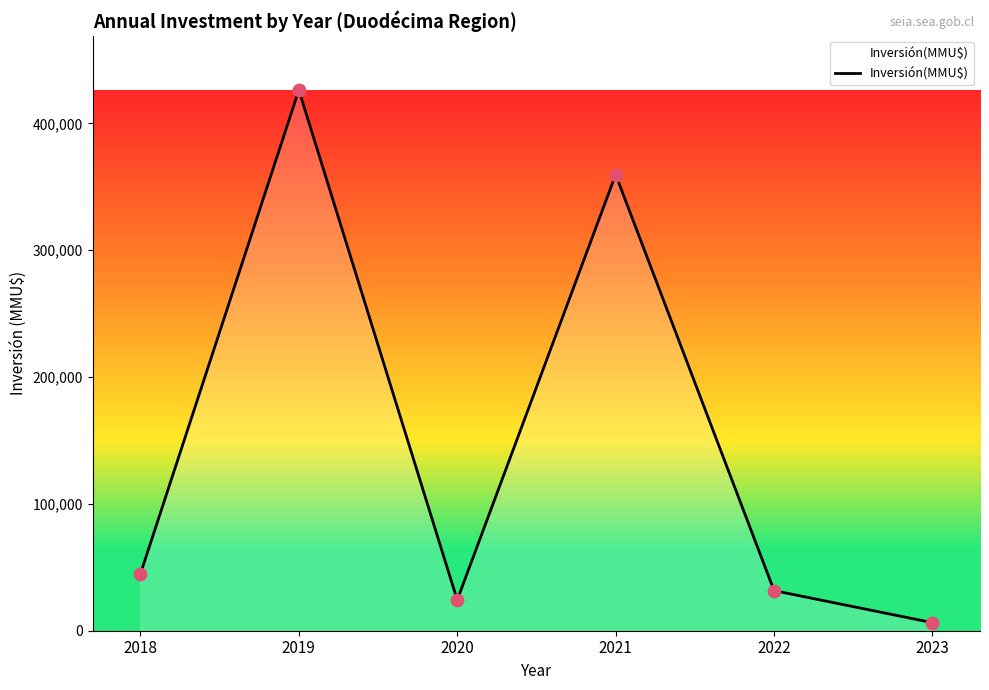

Which has a higher value, 2018 or 2020?

2018